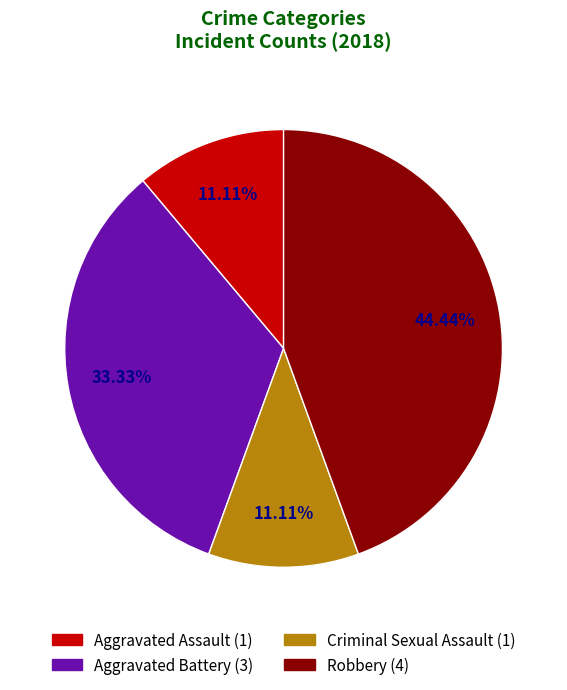

Does Criminal Sexual Assault represent more than half of the total?

No